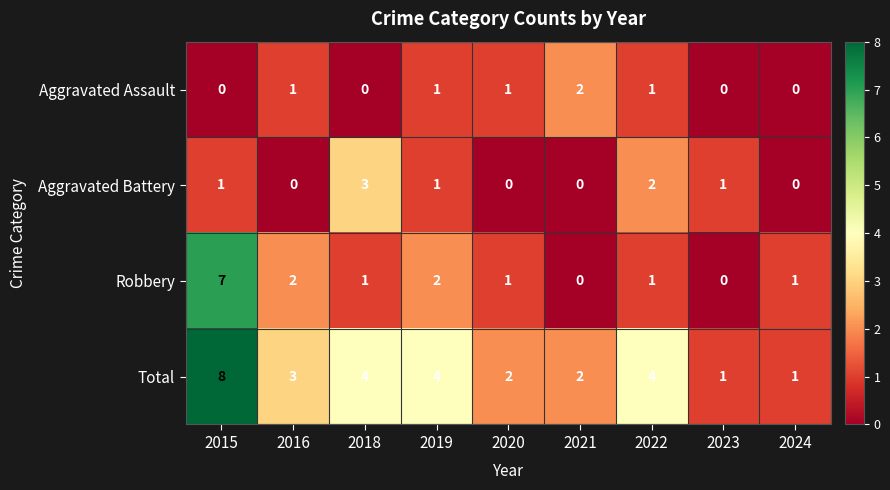

At which category does the chart reach its peak across all series?

2015